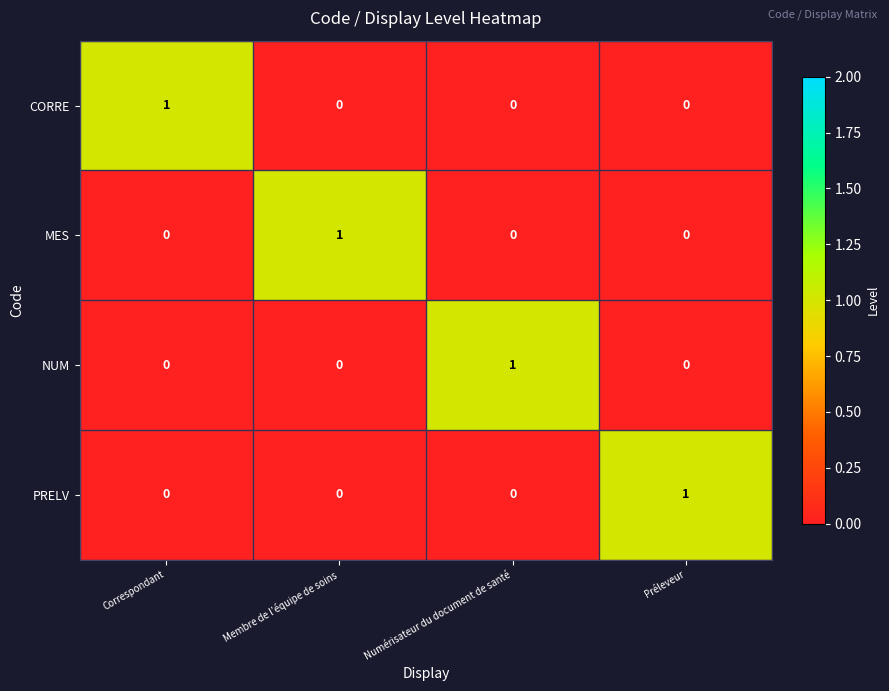

At how many categories does at least one series exceed 0?

4